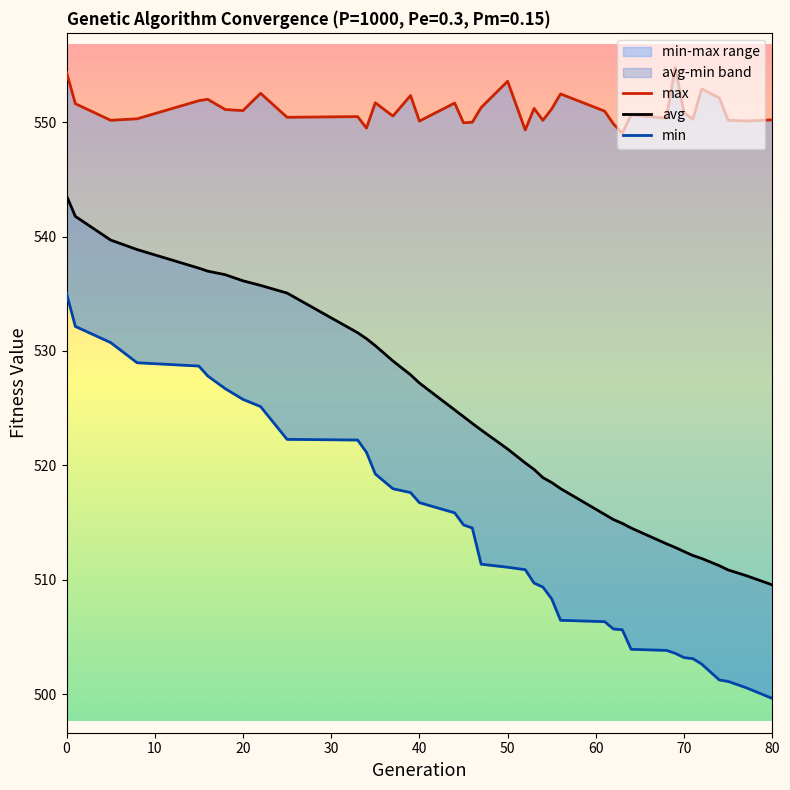

Is the value of max at 40 greater than the value of avg at 36?

Yes